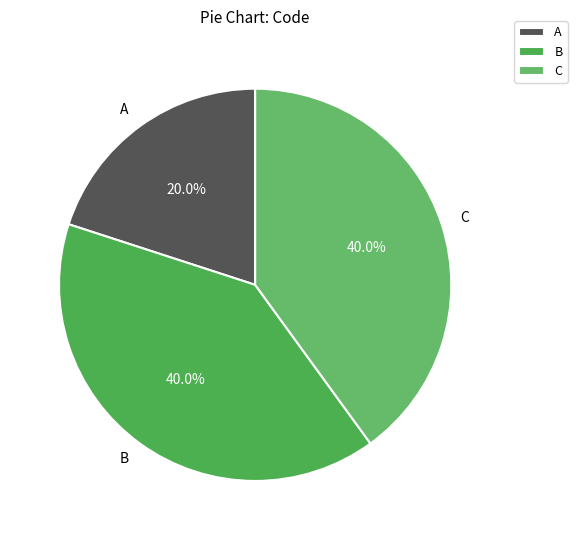

What is the ratio of the value at B to the value at A?

2.0